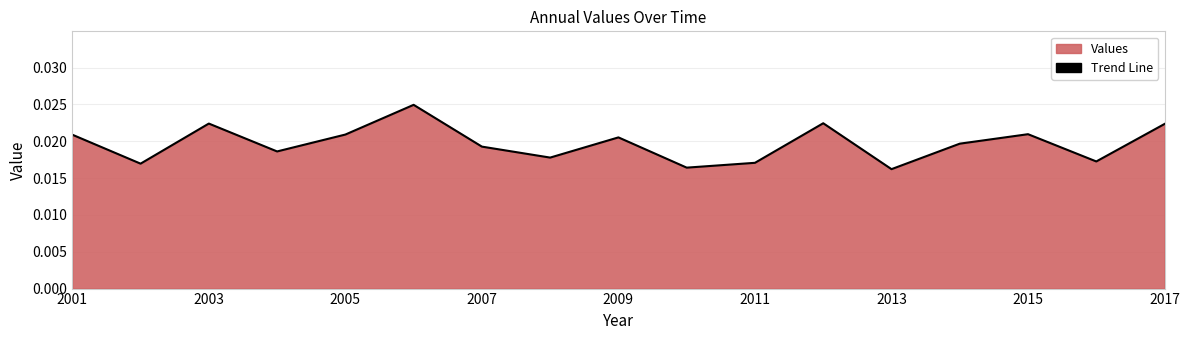

How many lines are shown in the chart?

1